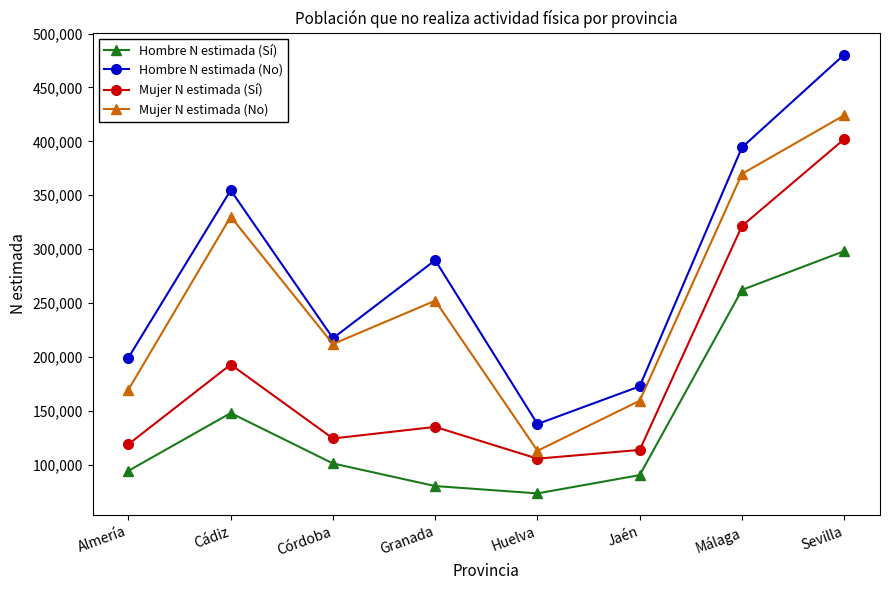

Reading left to right, what are all the values shown in this chart?

Hombre N estimada (Sí): 94404	147949	101205	80231	73435	90391	262198	298132
Hombre N estimada (No): 199357	354626	217360	289733	137786	172732	394360	480451
Mujer N estimada (Sí): 119044	192961	124361	135119	105639	113751	321476	402016
Mujer N estimada (No): 169659	330123	211948	252164	112948	159364	369818	424151